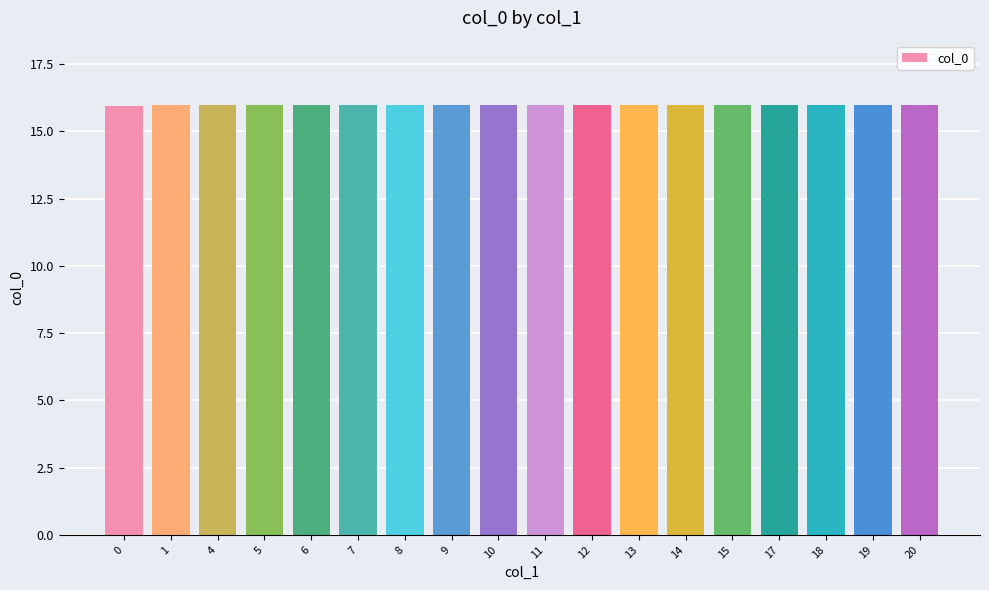

What is the ratio of the value at 10 to the value at 9?

1.0